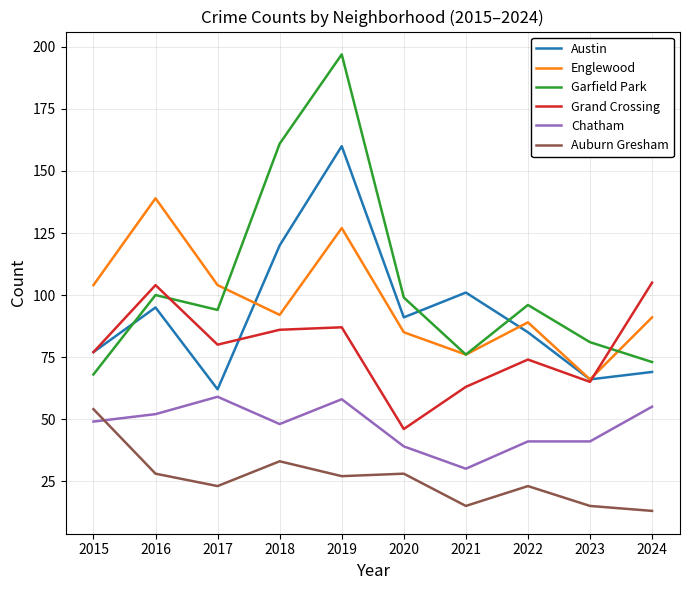

What is the sum of all Grand Crossing values?

787